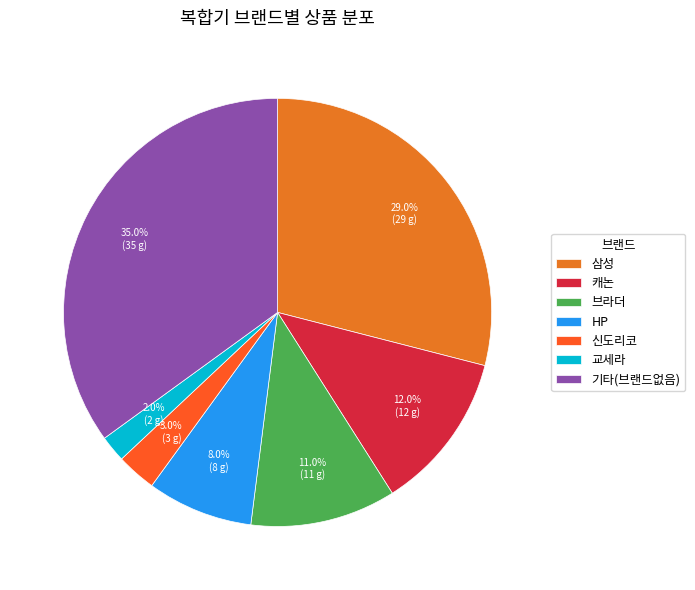

Count the number of slices in the pie.

7